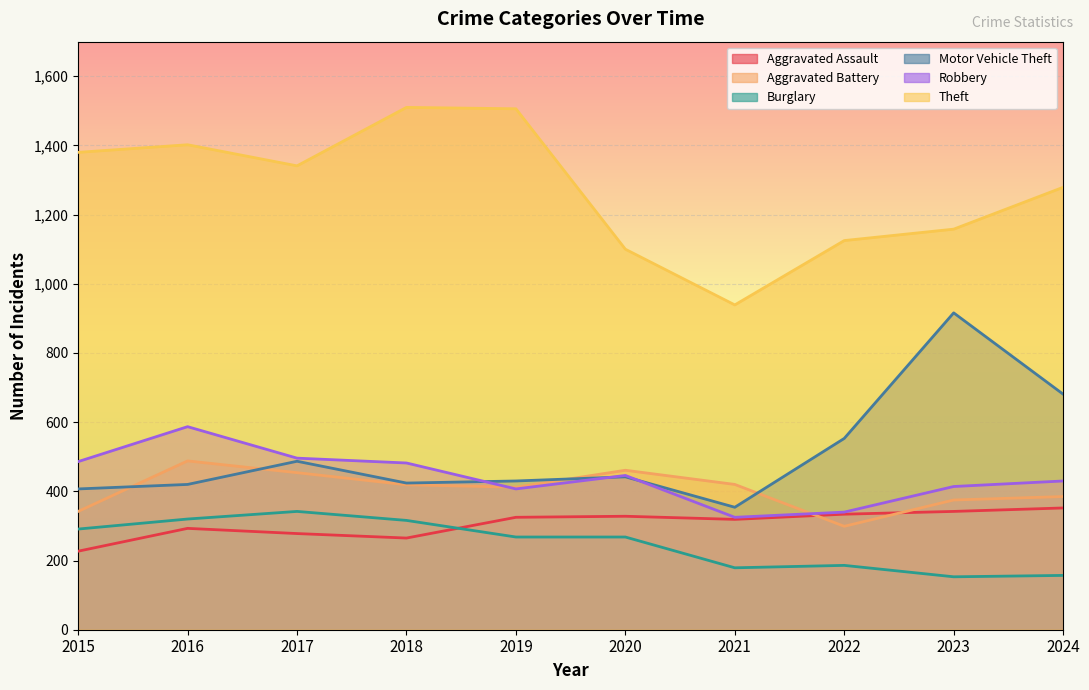

Is it true that Theft equals 2087 at 2024?

False